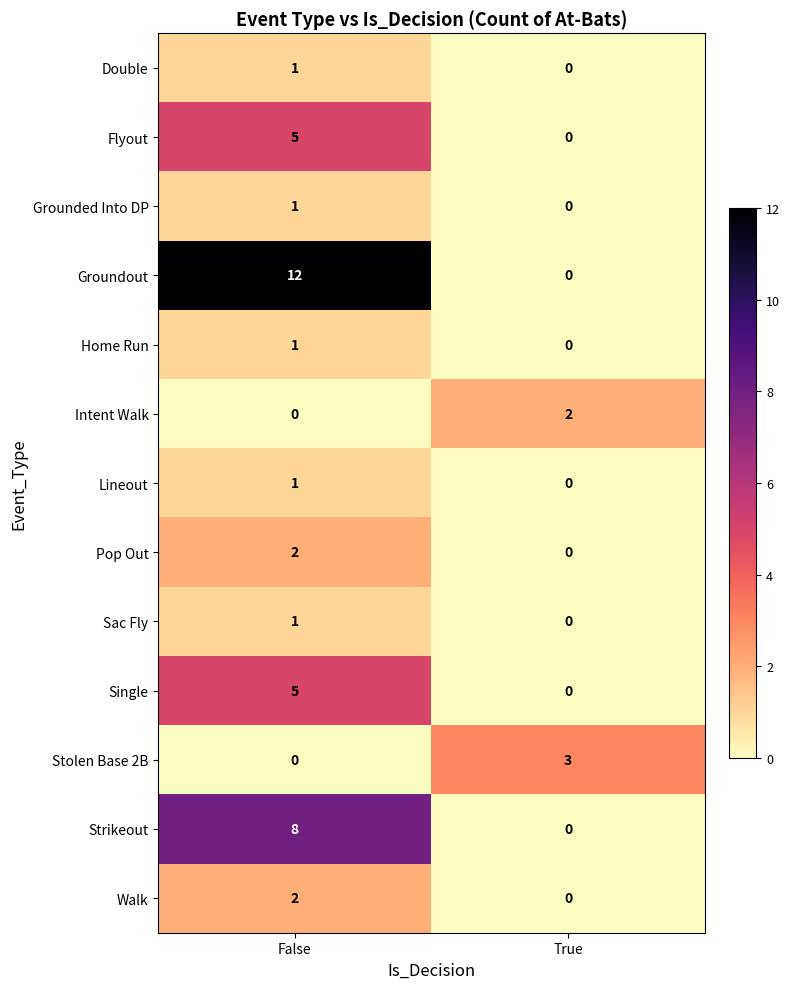

At how many categories does at least one series exceed 10?

1